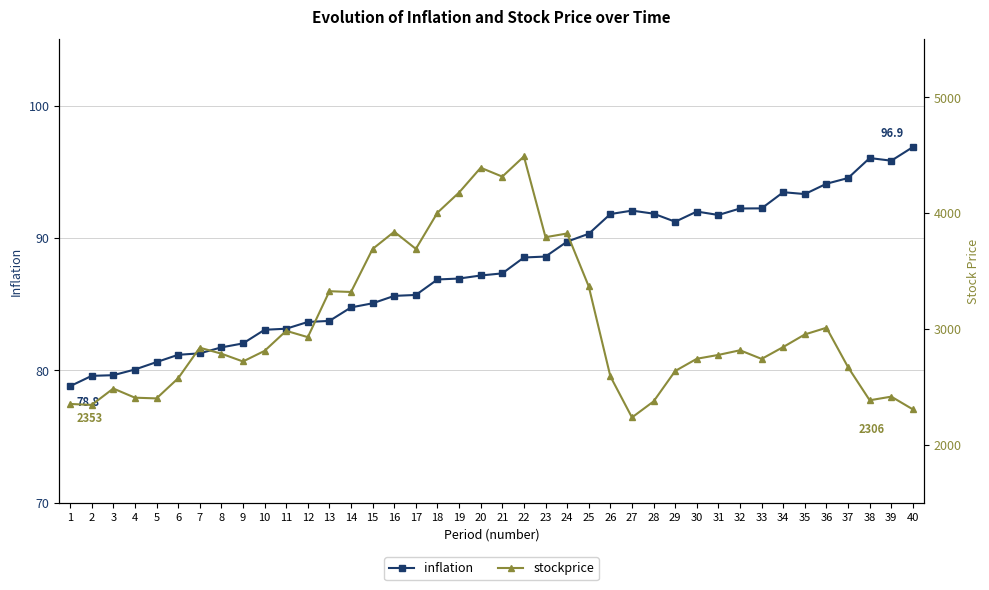

Does the chart display data point markers on the line(s)?

Yes